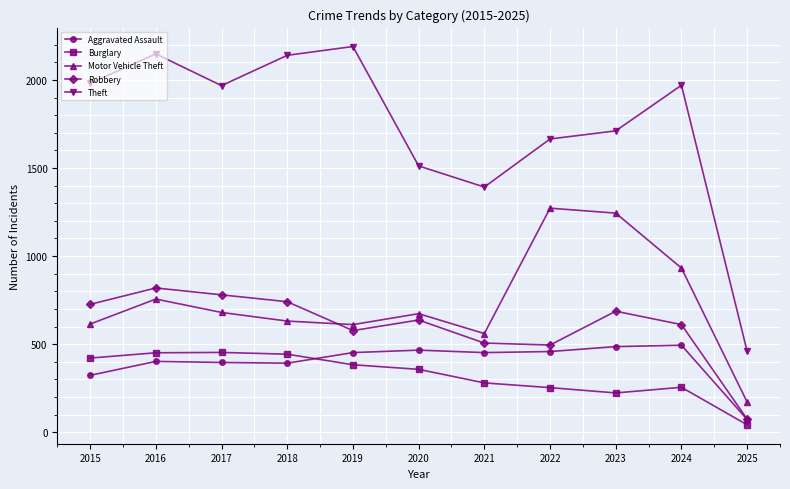

How many lines are shown in the chart?

5